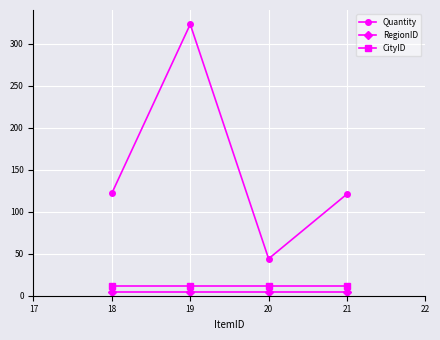

Which series has the largest total across all categories?

Quantity